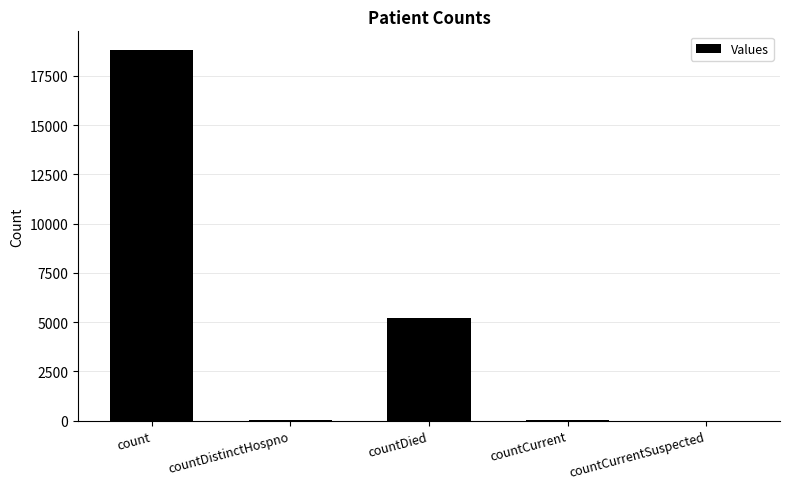

Is it true that the value at countDied is 6907?

False